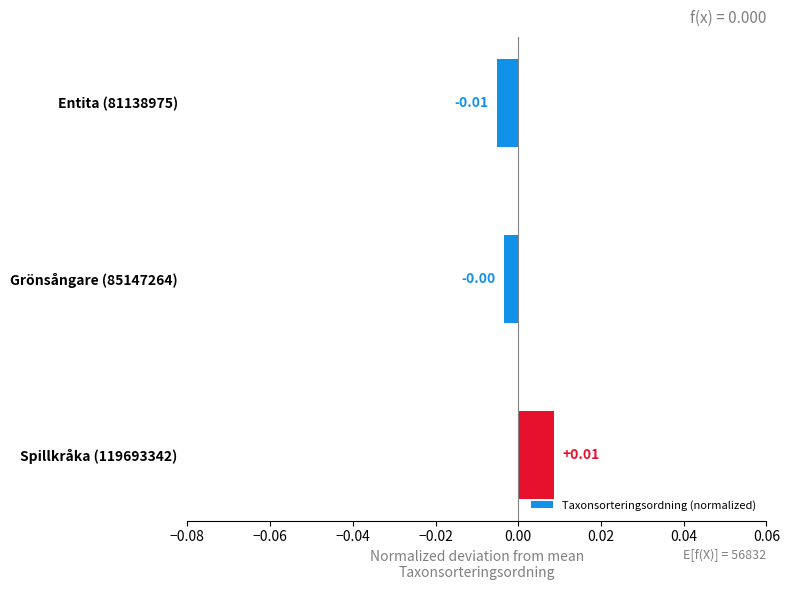

Does the chart contain any negative values?

Yes